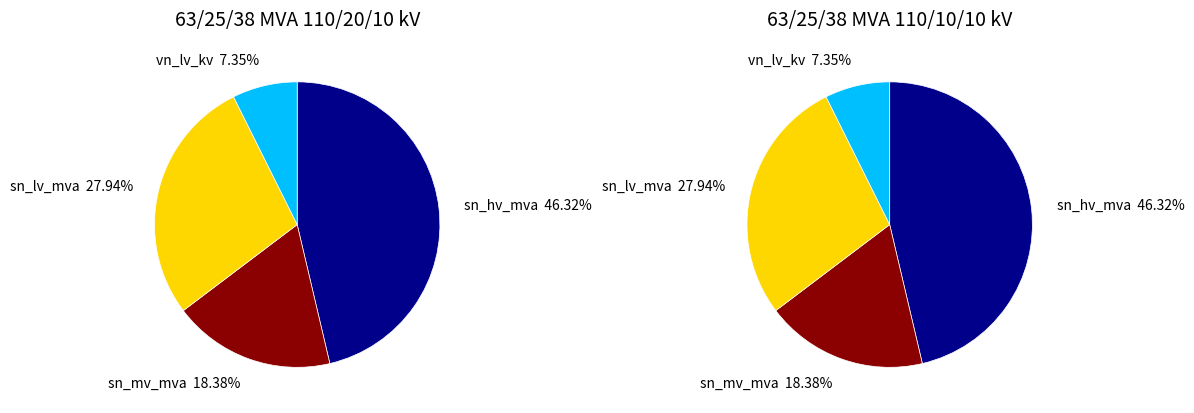

What is the smallest slice in the pie chart?

vn_lv_kv